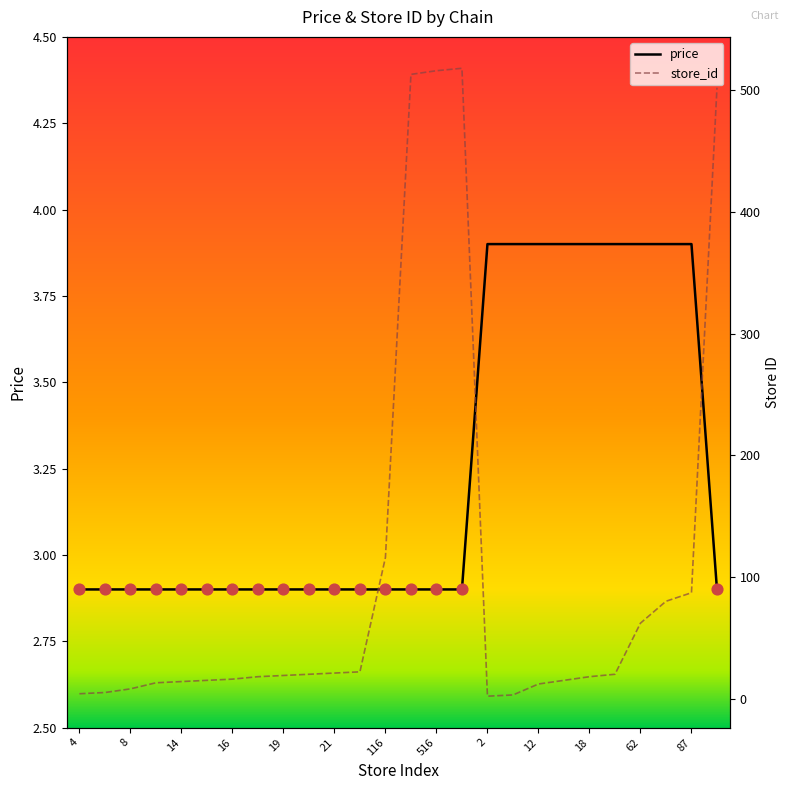

Which series reaches the minimum Y coordinate?

store_id